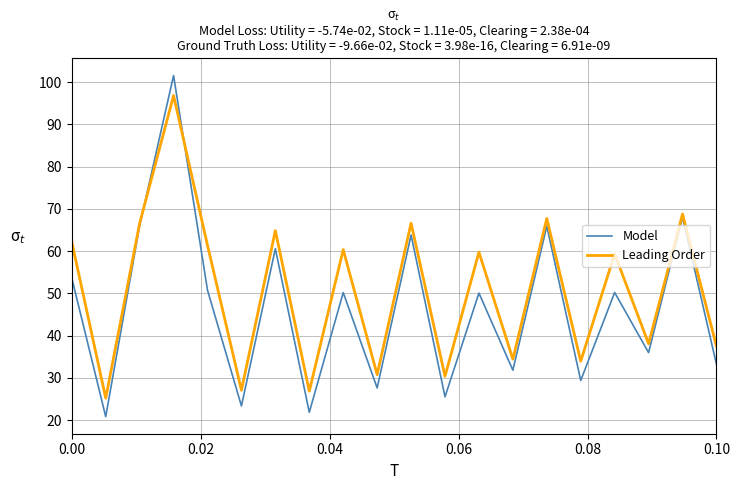

Which series has the widest spread of values?

Model